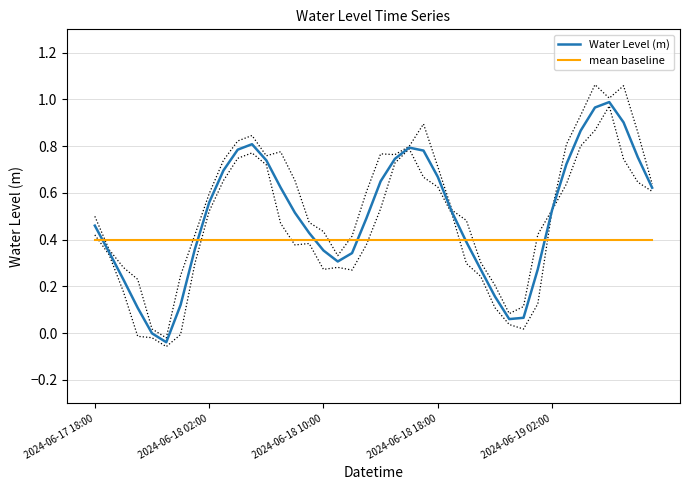

What is the difference between the maximum and minimum values in the Water Level (m) series?

1.0